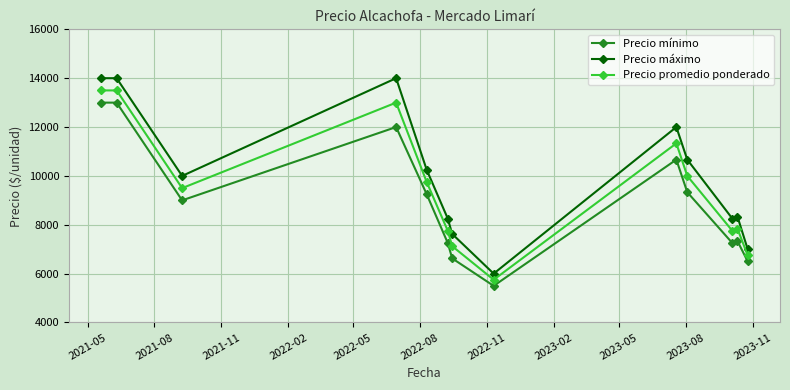

Which series has the largest total across all categories?

Precio máximo